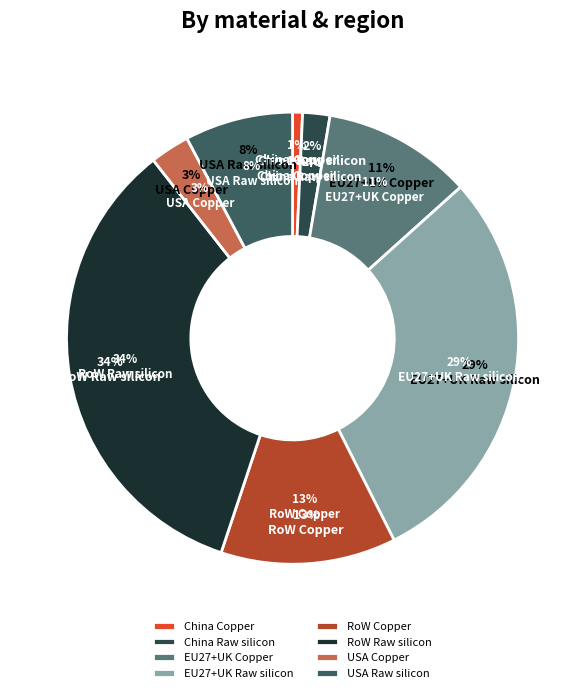

What is the change in value from RoW Raw silicon to USA Copper?

-6103.3